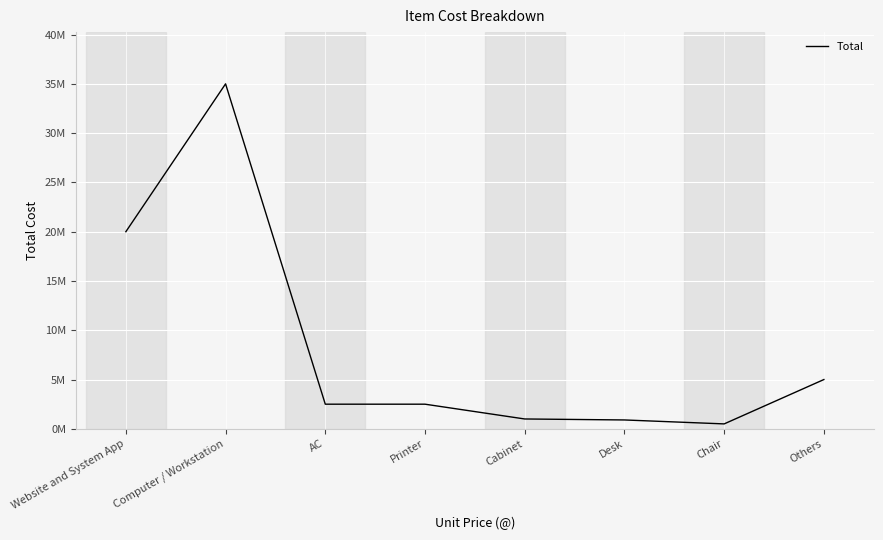

Is this an area chart (filled region under the line)?

No